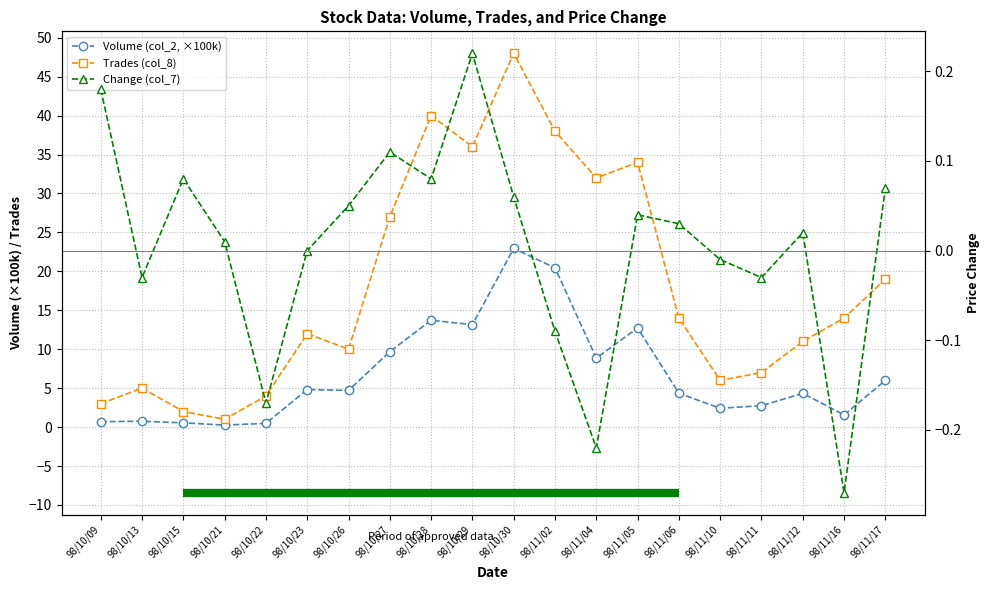

How many interior local peaks does the Trades (col_8) series have?

5